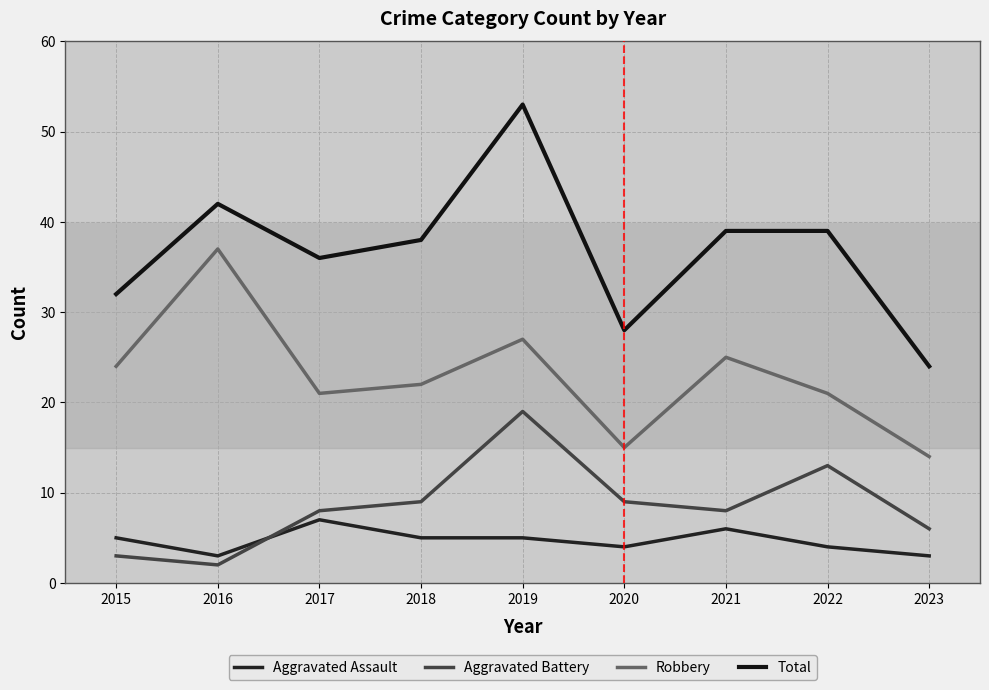

True or false: Aggravated Battery and Total intersect in this chart.

False